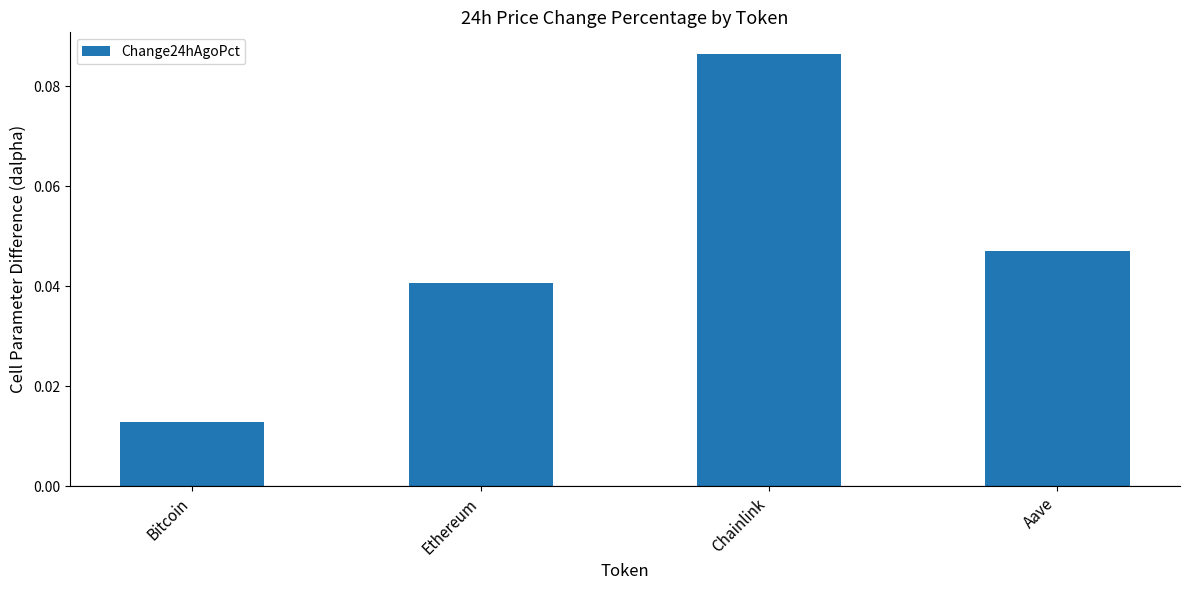

What is the change in value from Bitcoin to Chainlink?

+0.1